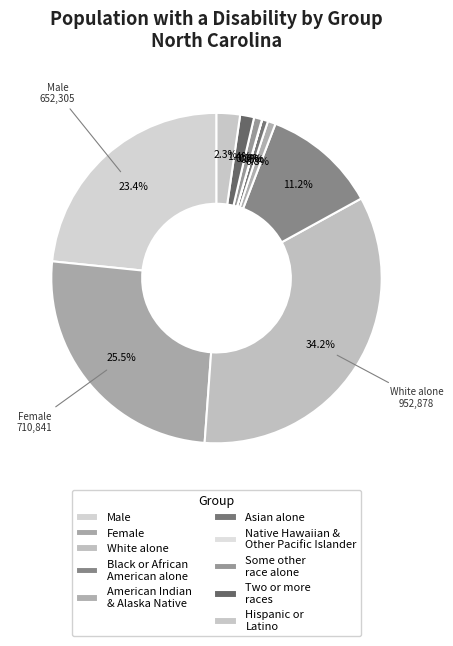

Is Two or more races the majority of the pie?

No